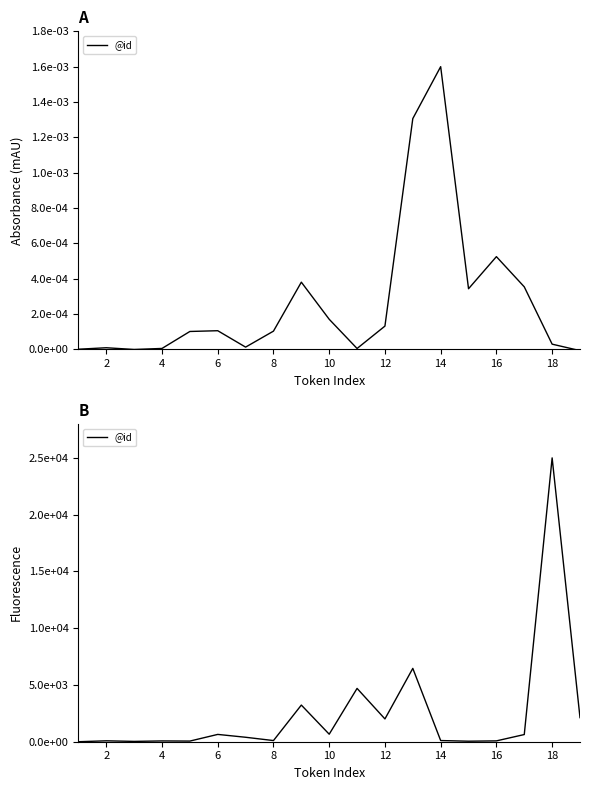

Reading left to right, what are all the values shown in this chart?

0.0	79.8	28.9	69.4	56.3	644.2	392.6	101.7	3228.3	662.7	4696.4	2007.8	6459.8	103.7	45.5	74.4	632.4	25000.0	2120.3